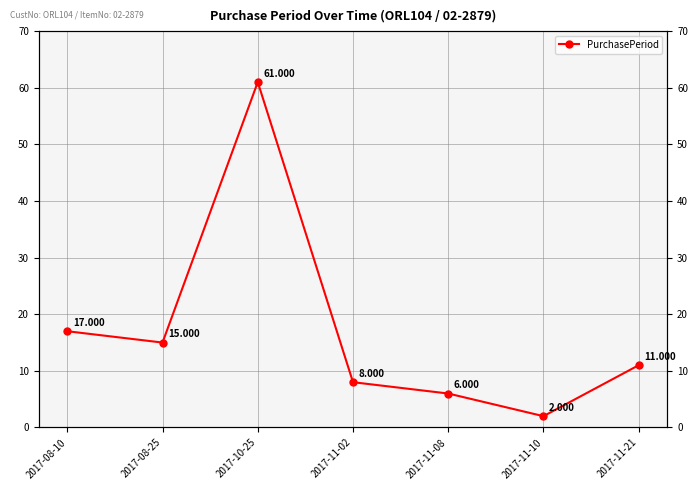

Rank the categories by value from lowest to highest.

2017-11-10, 2017-11-08, 2017-11-02, 2017-11-21, 2017-08-25, 2017-08-10, 2017-10-25